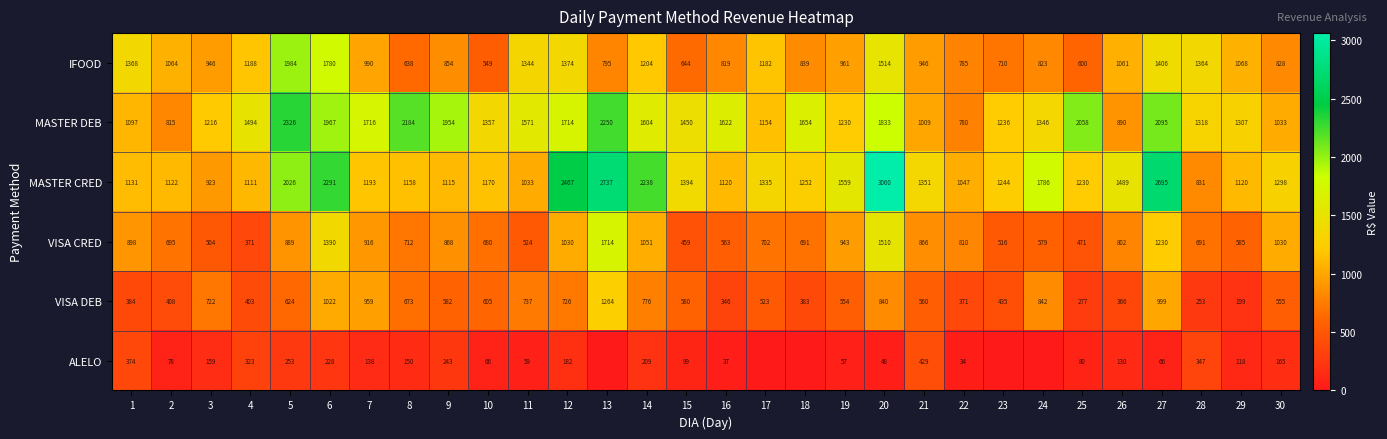

What is the sum of the VISA DEB values at 8 and 18?

1056